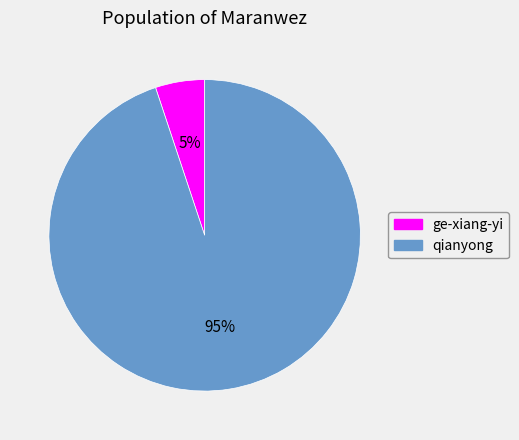

Combined, do qianyong and ge-xiang-yi account for over 50%?

Yes